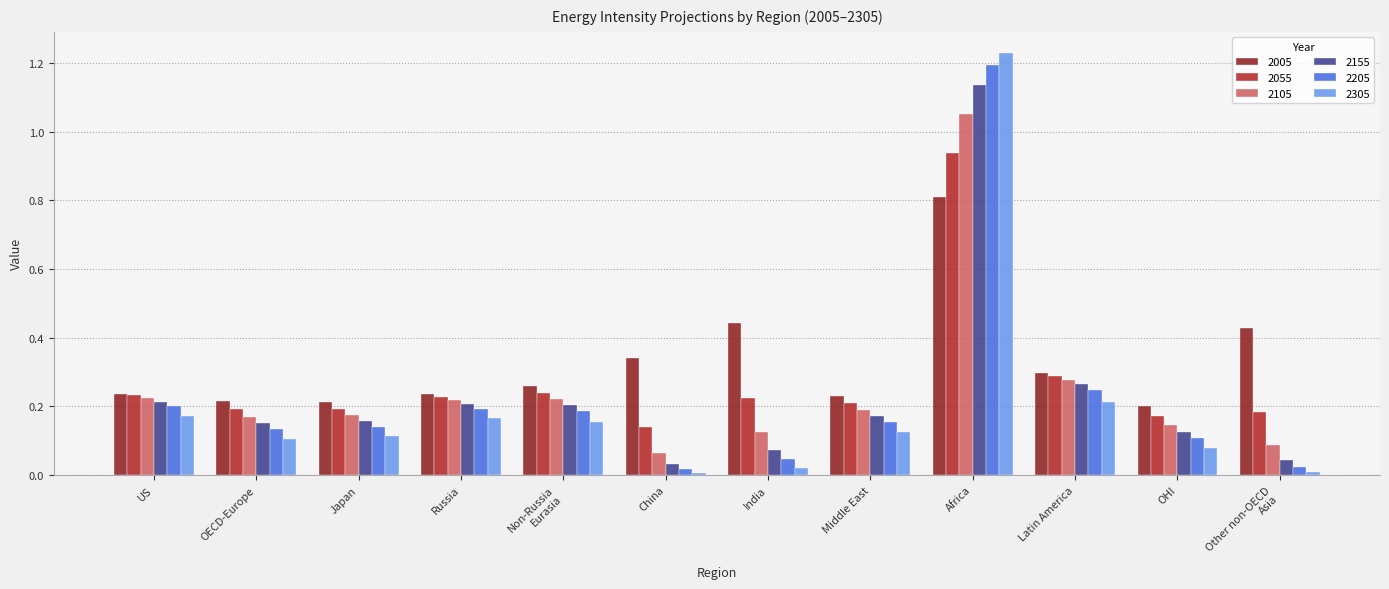

Is the value of 2105 at China greater than the value of 2005 at Latin America?

No